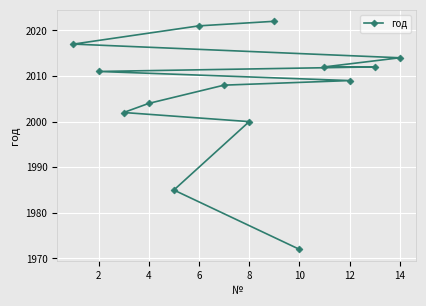

What is the ratio of the value at 2 to the value at 8?

1.0